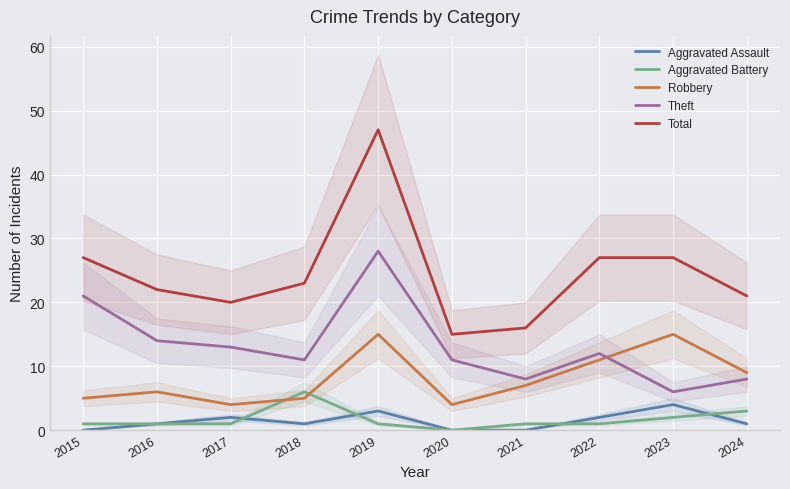

True or false: Aggravated Battery and Theft cross at least once.

False